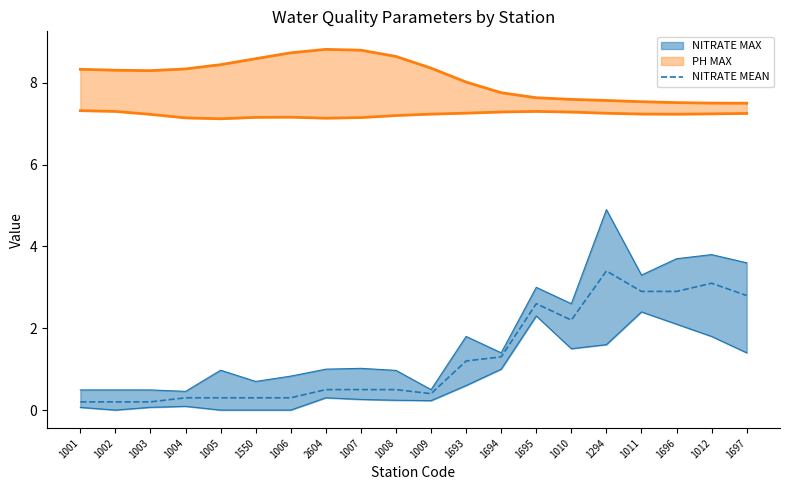

True or false: the data shows 0.4 at 1009.

True